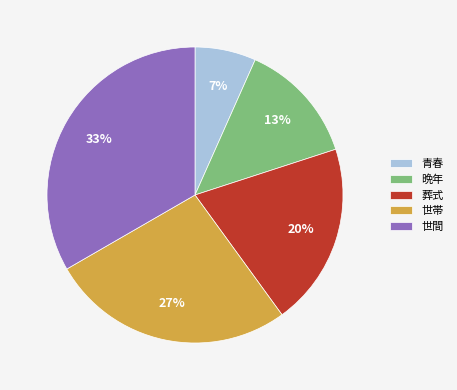

The 晩年 slice represents 13% of the pie. True or false?

True